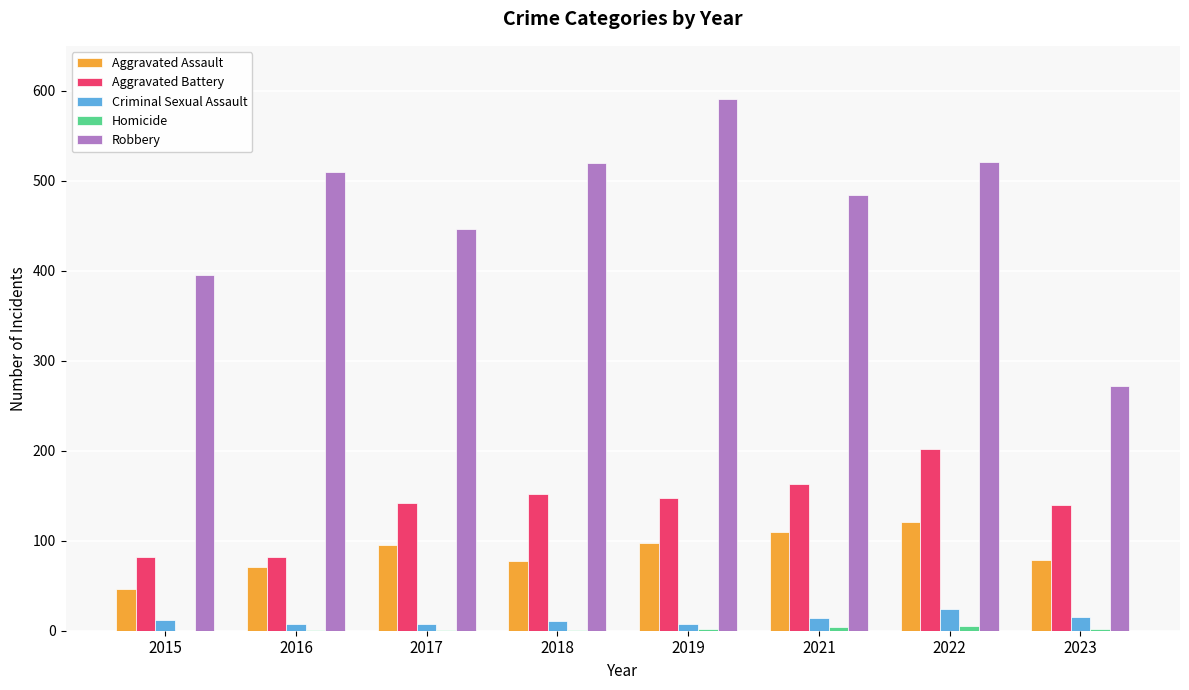

Which series has the largest range (max minus min)?

Robbery